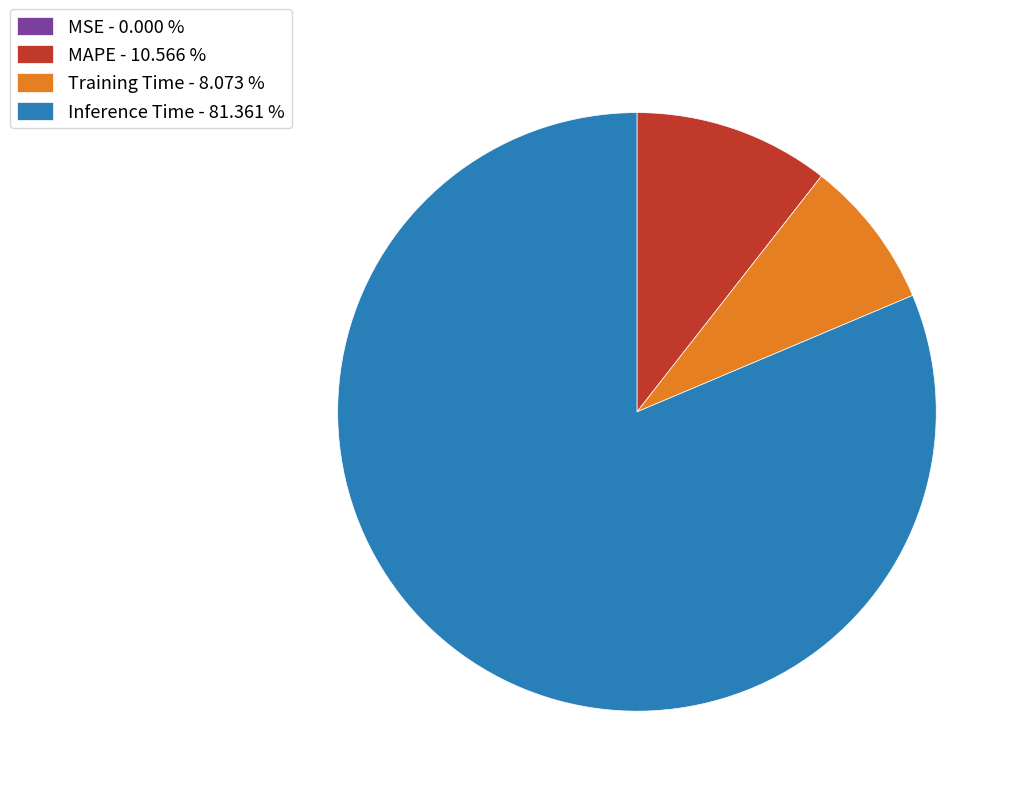

Combined, do Training Time - 8.073 % and MAPE - 10.566 % account for over 50%?

No